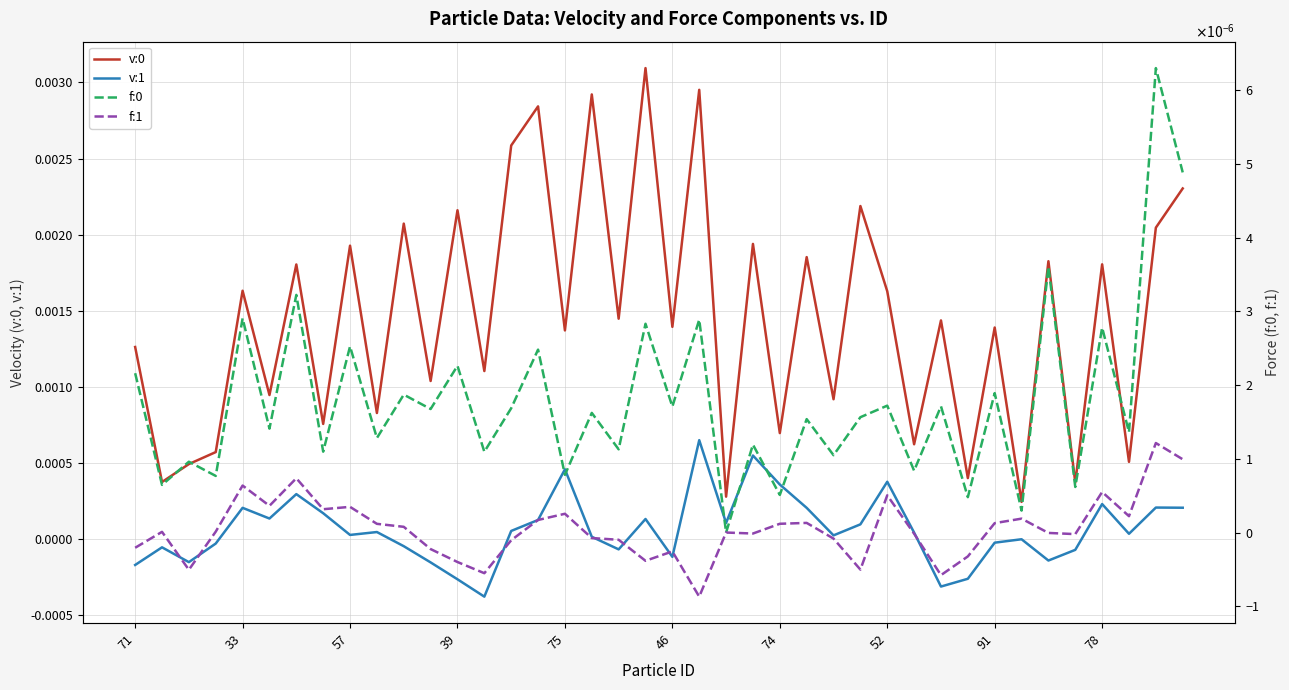

How many series are shown in this chart?

4